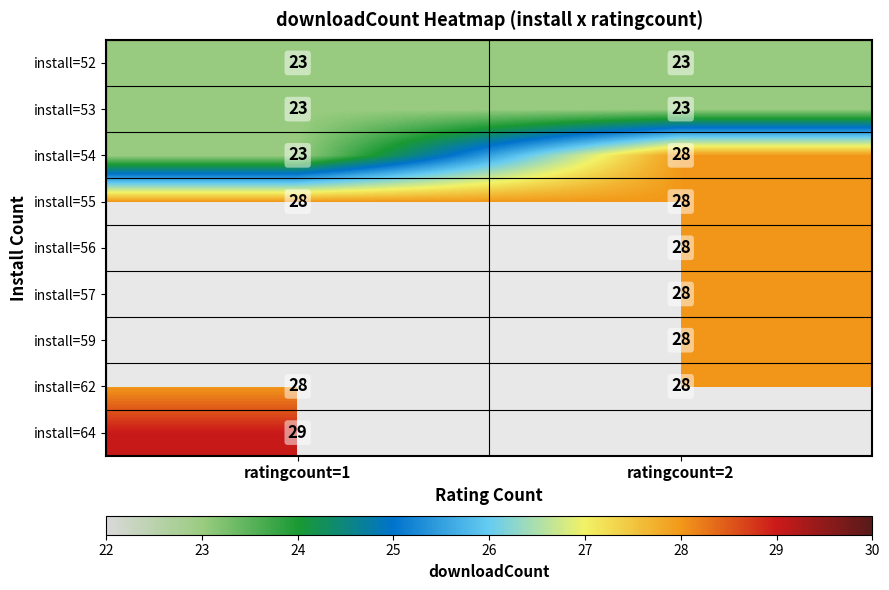

The install=56 series shows 28 at ratingcount=2. True or false?

True